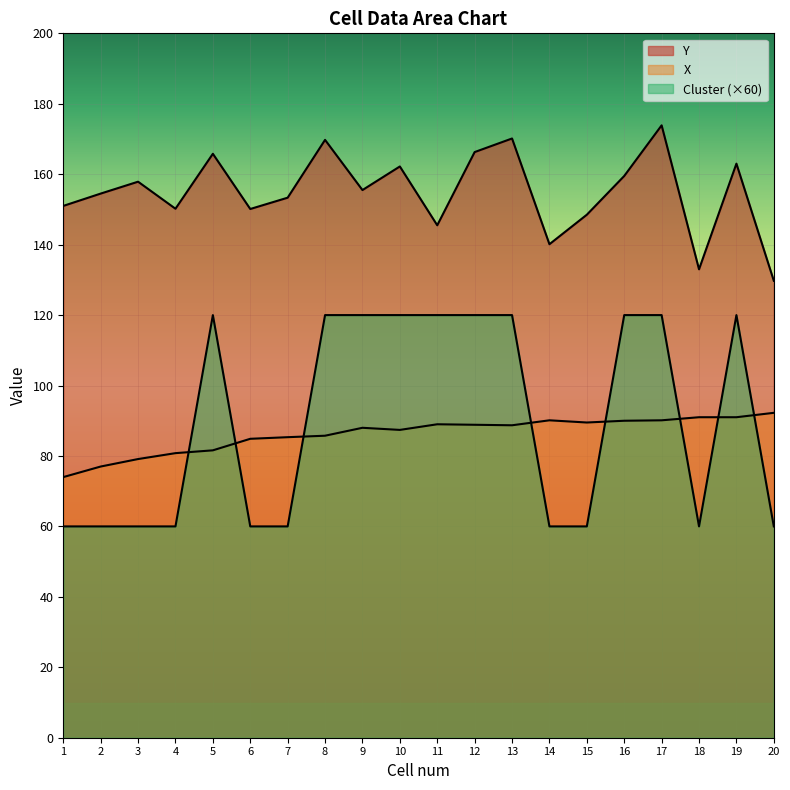

True or false: X has more than 0 interior local peaks.

True